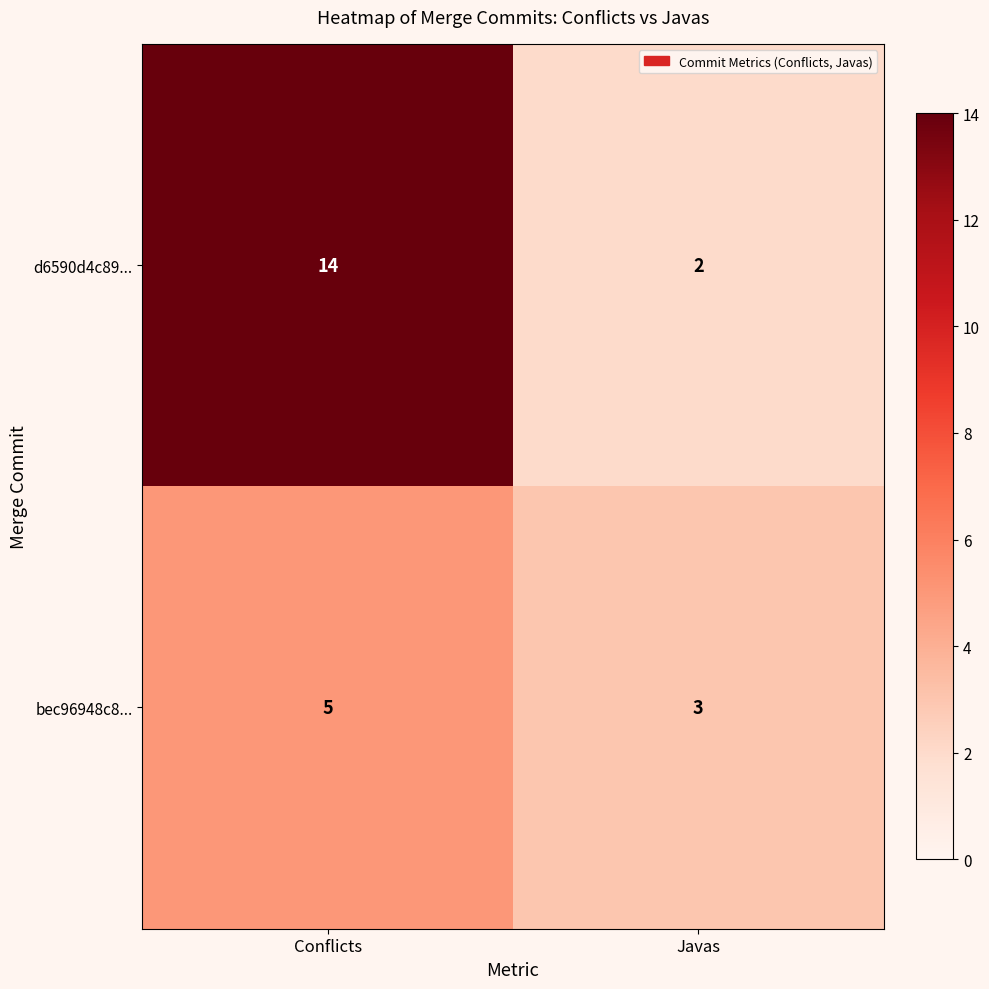

Read the bec96948c8... value at Javas.

3